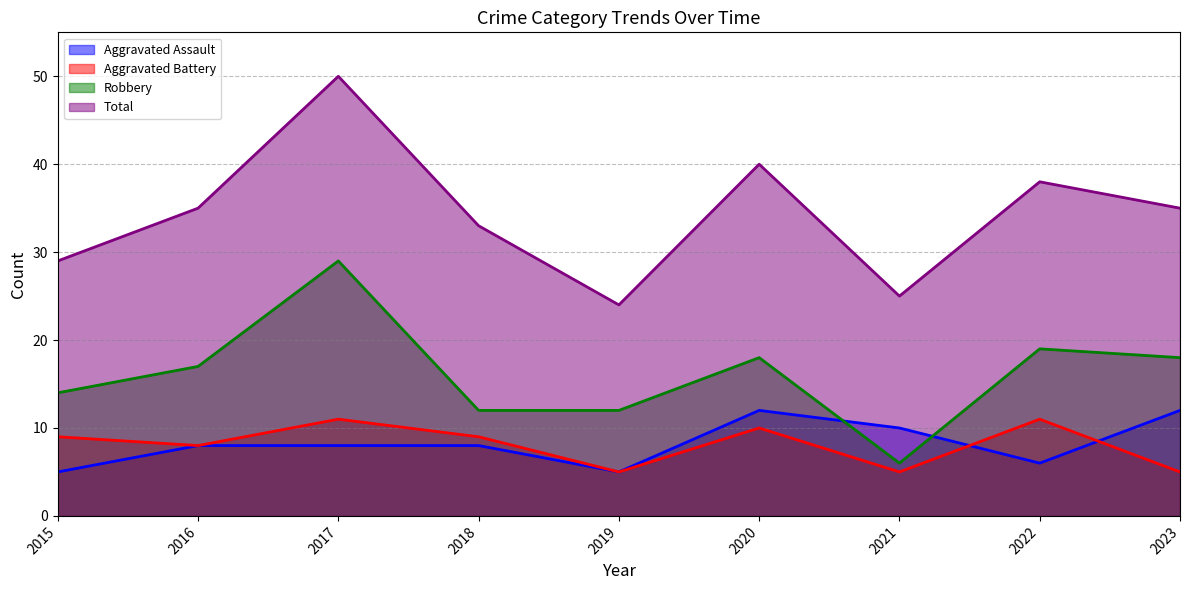

True or false: Aggravated Assault has a value of 21 at 2023.

False